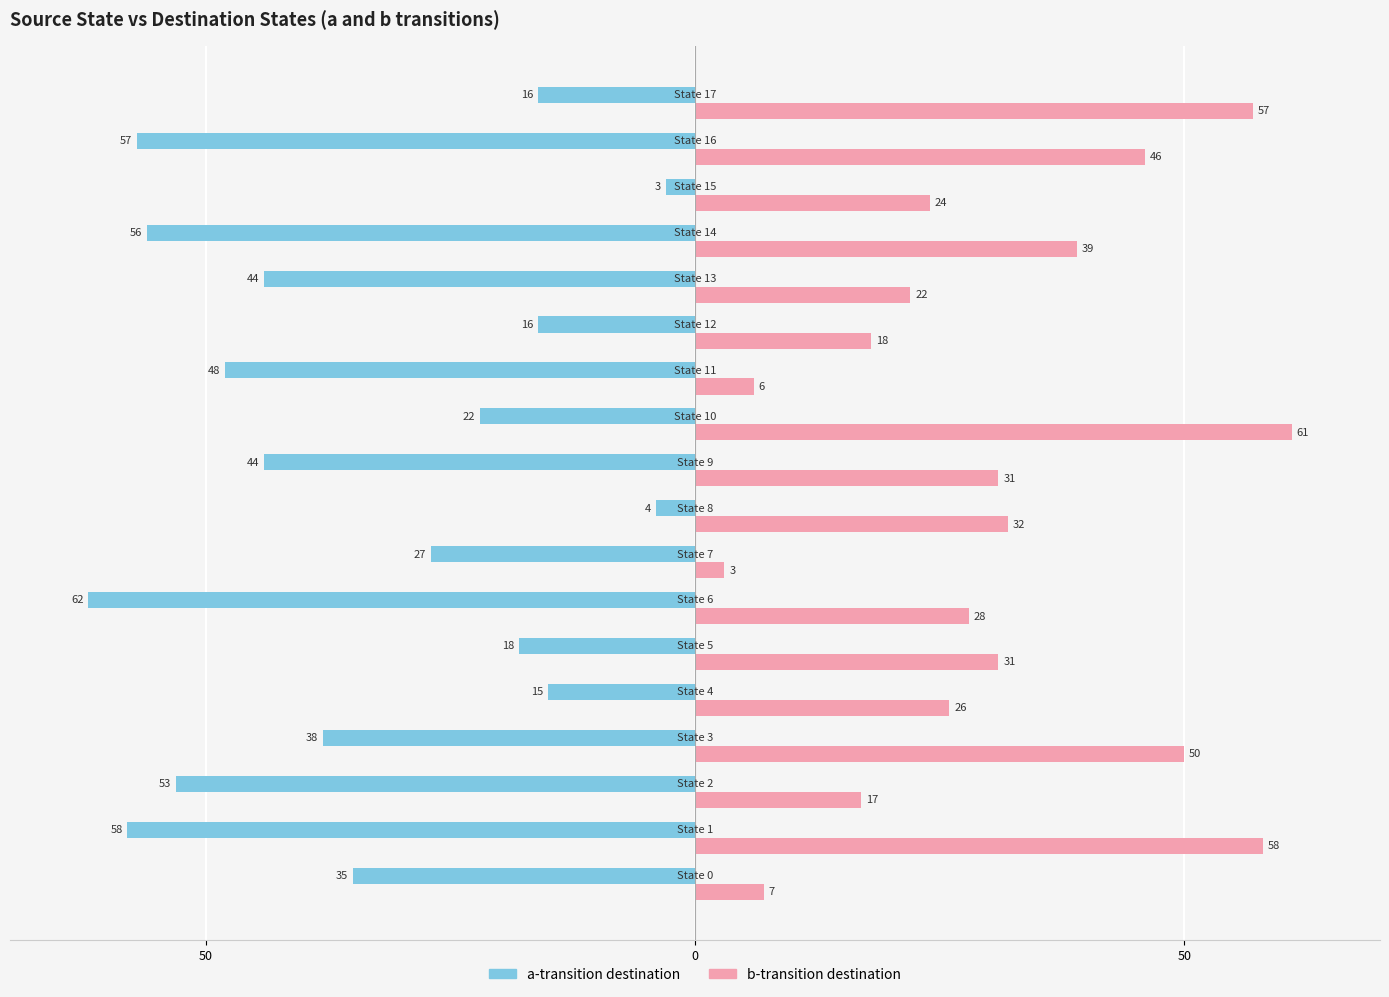

What are all the series names shown in the legend?

a-transition destination, b-transition destination